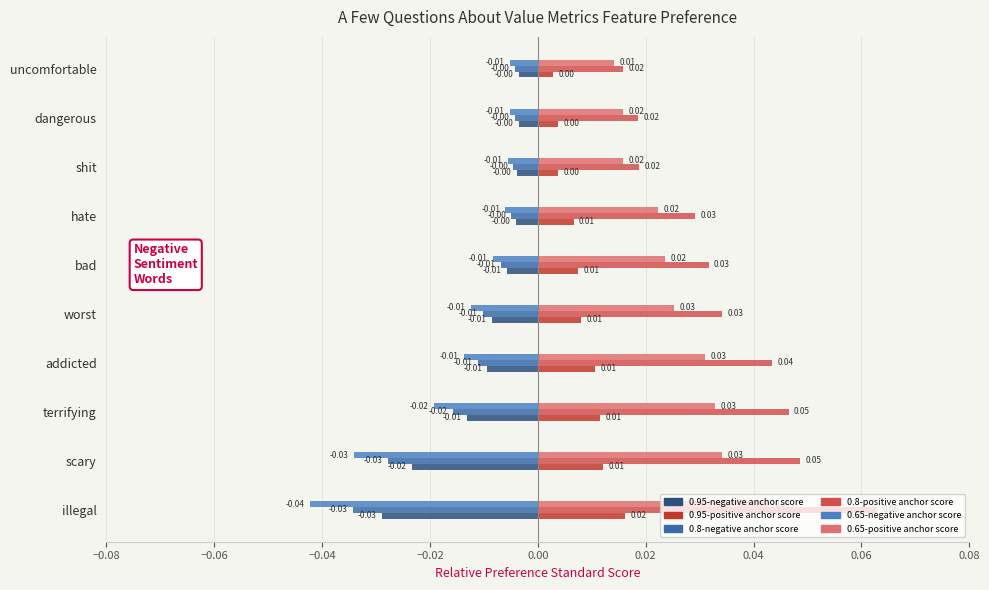

How many categories are shown in the chart?

10